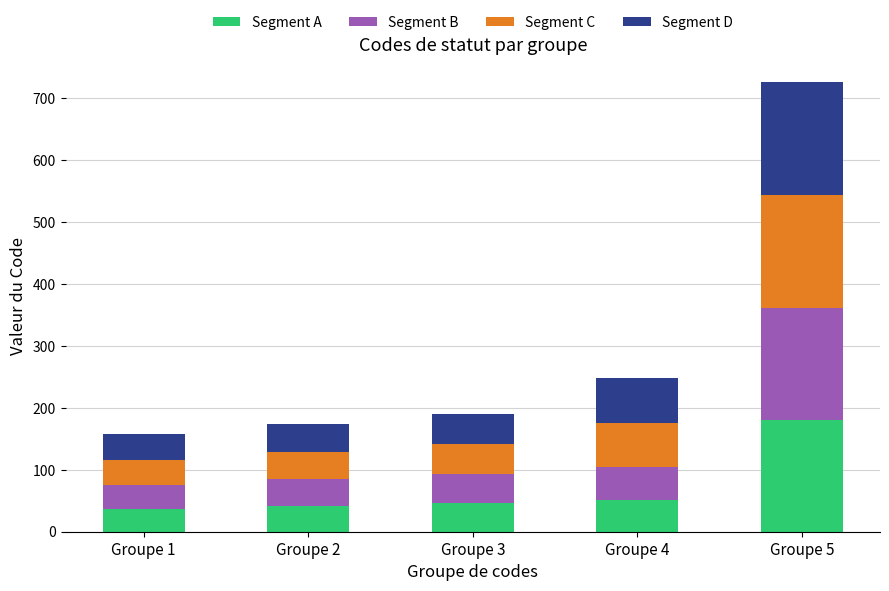

What is the average value of the Segment A series?

71